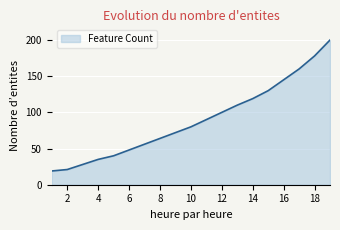

What is the sum of all values?

1695